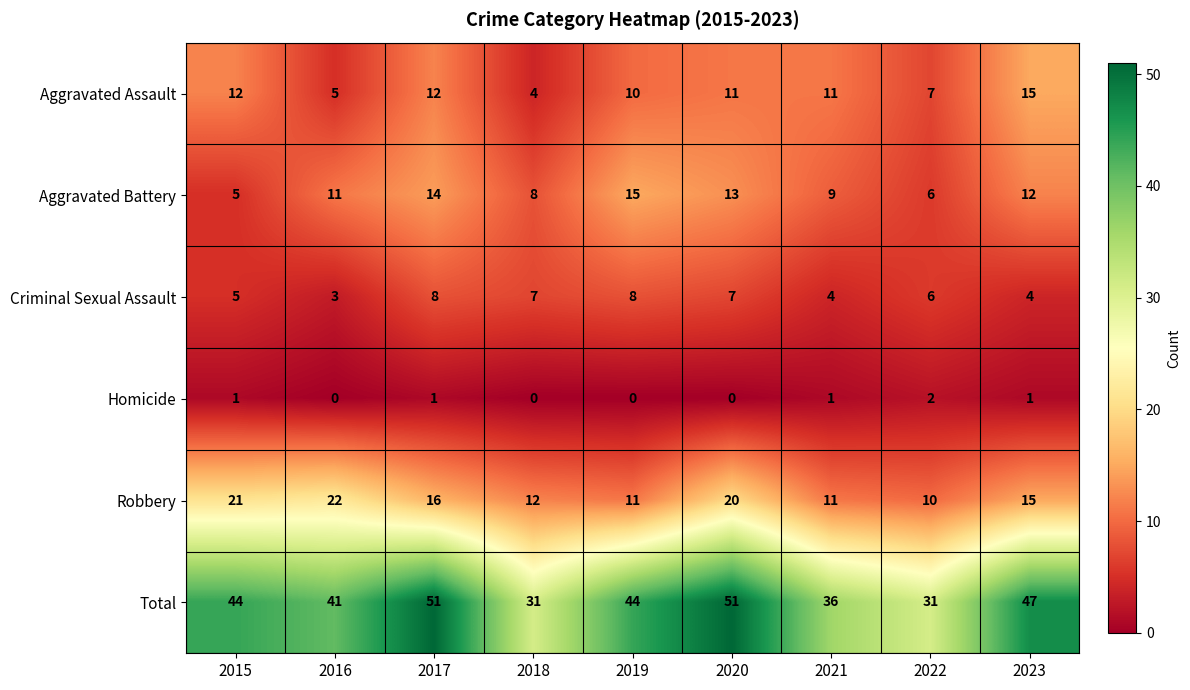

The value of Robbery at 2017 is 16. True or false?

True